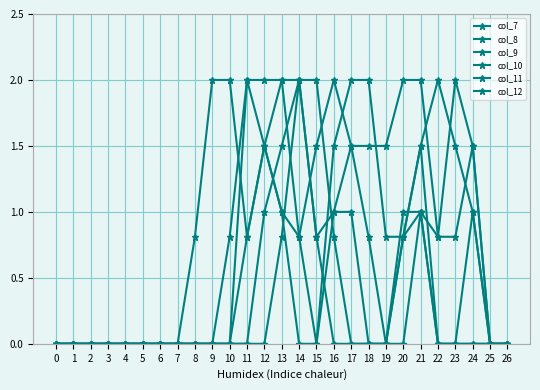

Count the number of categories in the chart.

27